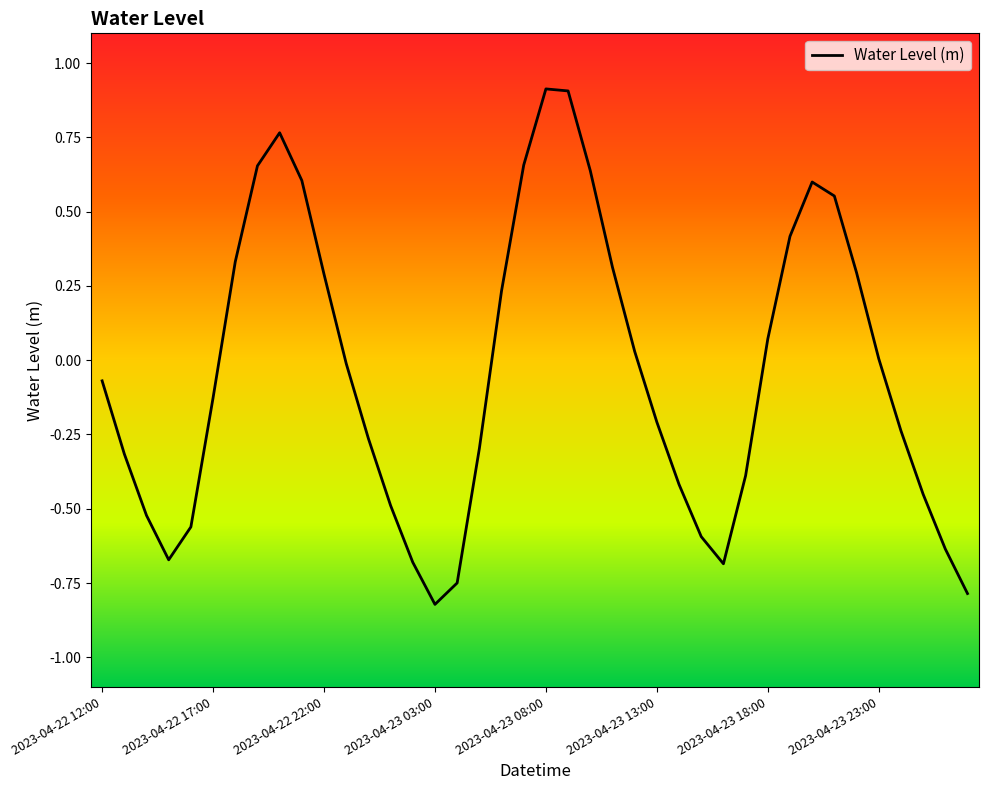

What is the smallest value displayed?

-0.8